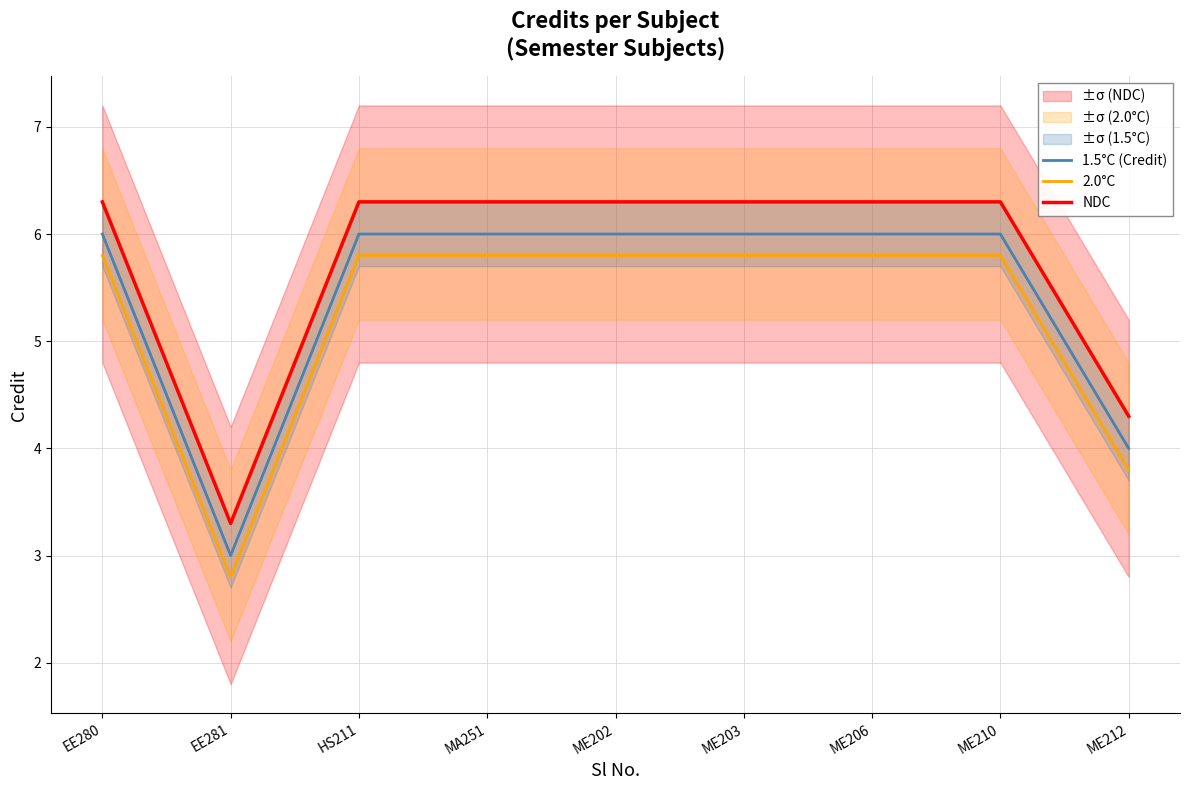

Reading right to left, extract all data points from this chart.

1.5°C (Credit): ME212=4.0	ME210=6.0	ME206=6.0	ME203=6.0	ME202=6.0	MA251=6.0	HS211=6.0	EE281=3.0	EE280=6.0
2.0°C: ME212=3.8	ME210=5.8	ME206=5.8	ME203=5.8	ME202=5.8	MA251=5.8	HS211=5.8	EE281=2.8	EE280=5.8
NDC: ME212=4.3	ME210=6.3	ME206=6.3	ME203=6.3	ME202=6.3	MA251=6.3	HS211=6.3	EE281=3.3	EE280=6.3